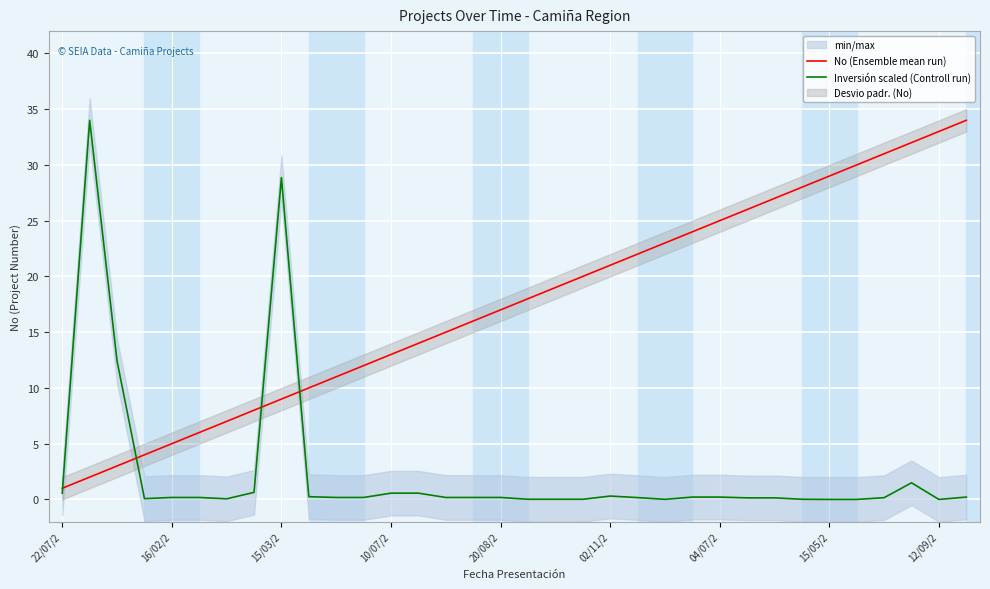

The value of No (Ensemble mean run) at 04/07/2 is 43.4. True or false?

False